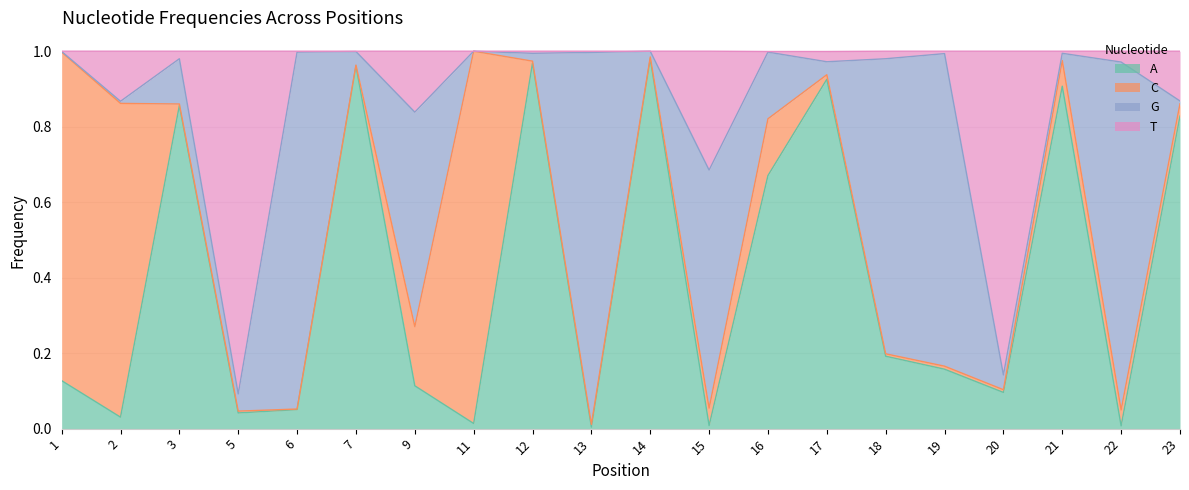

True or false: T has a value of 1.7 at 21.

False